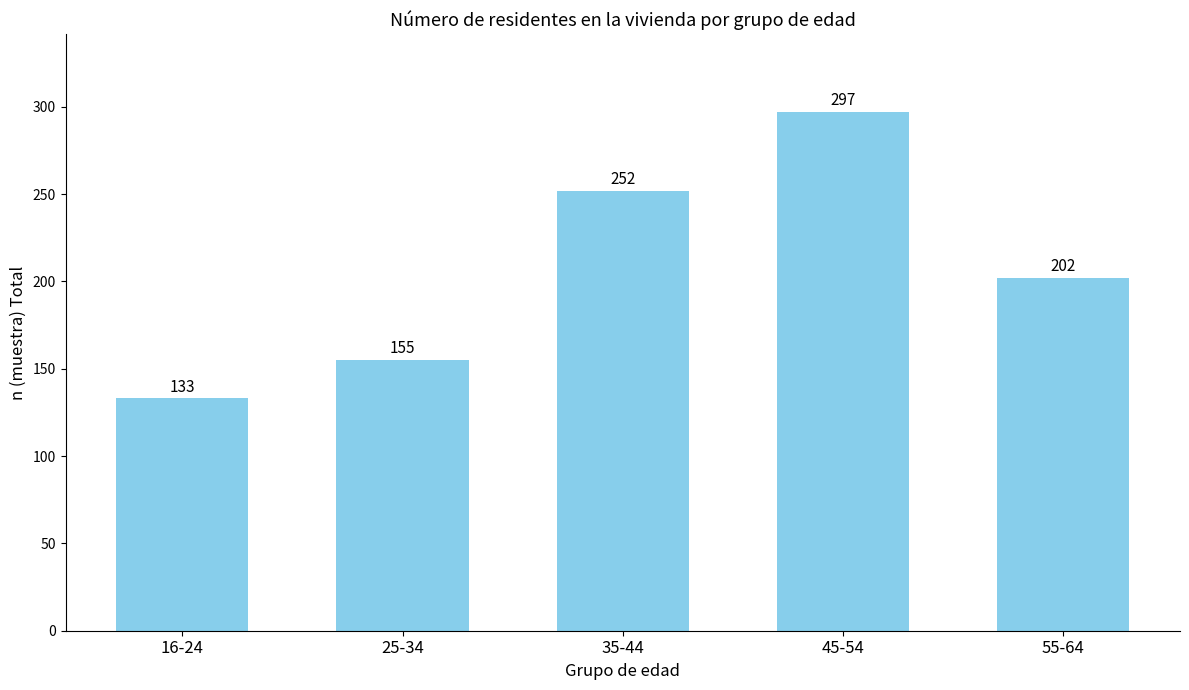

Rank the categories by value from lowest to highest.

16-24, 25-34, 55-64, 35-44, 45-54